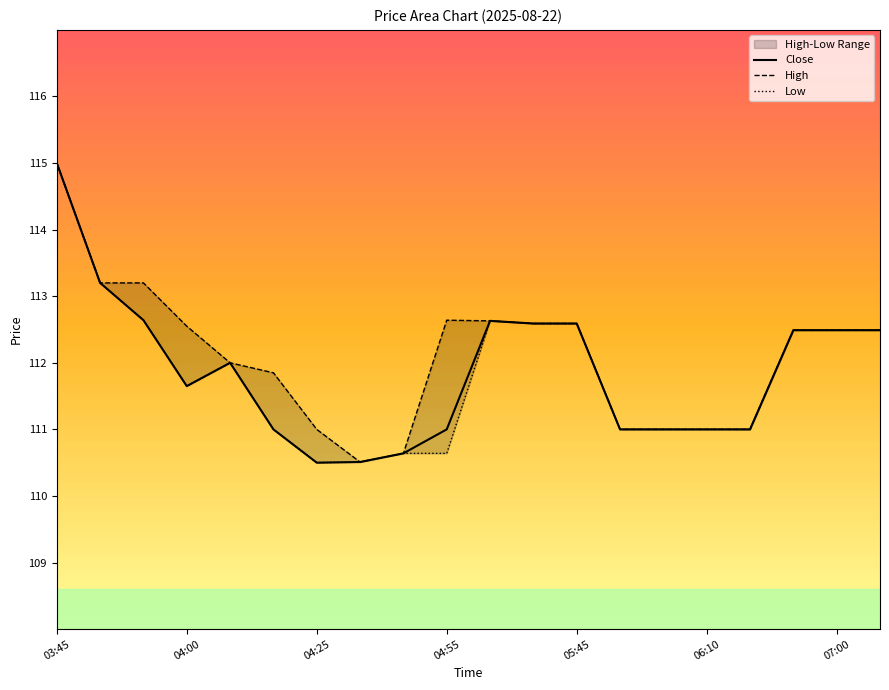

What is the maximum value for Close?

115.0